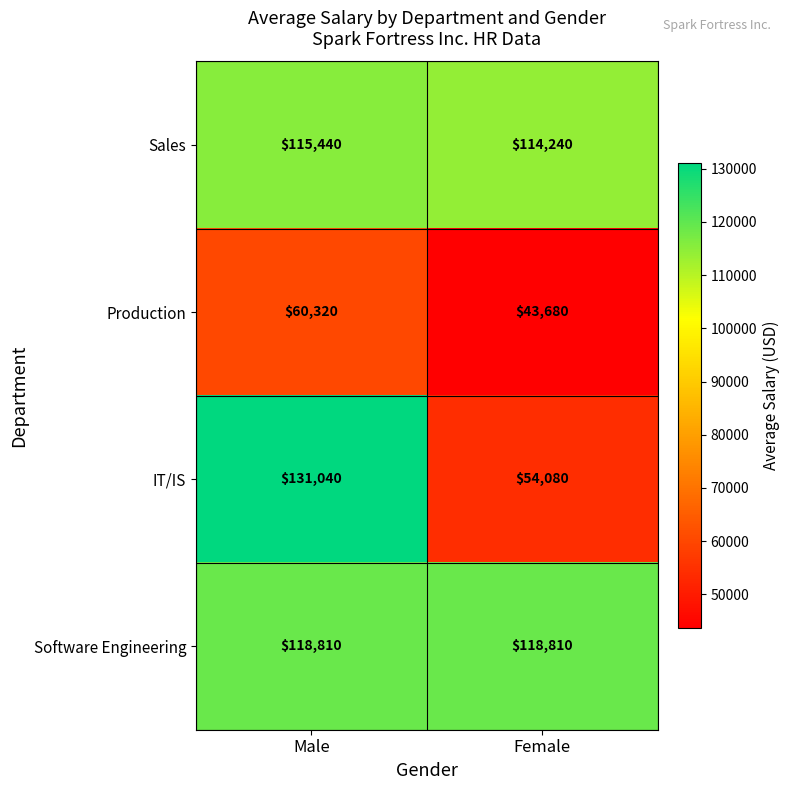

Reading left to right, transcribe all the data shown in this chart.

Sales: 115440	114240
Production: 60320	43680
IT/IS: 131040	54080
Software Engineering: 118810	118810